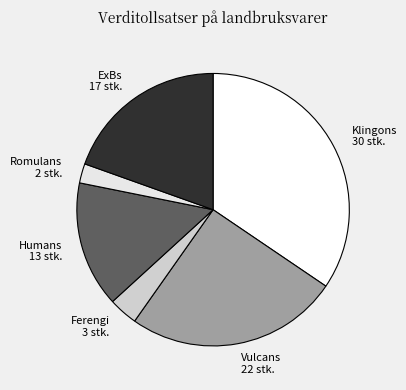

Combined, do Humans 13 stk. and ExBs 17 stk. account for over 50%?

No